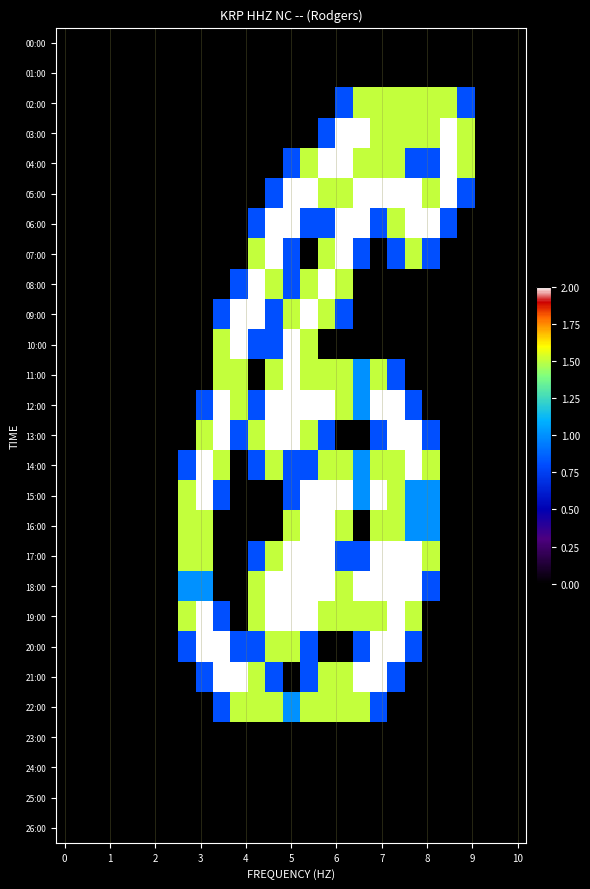

Reading right to left, what are all the values shown in this chart?

00:00: 0.0	0.0	0.0	0.0	0.0	0.0	0.0	0.0	0.0	0.0	0.0	0.0	0.0	0.0	0.0	0.0	0.0	0.0	0.0	0.0	0.0	0.0	0.0	0.0	0.0	0.0	0.0
01:00: 0.0	0.0	0.0	0.0	0.0	0.0	0.0	0.0	0.0	0.0	0.0	0.0	0.0	0.0	0.0	0.0	0.0	0.0	0.0	0.0	0.0	0.0	0.0	0.0	0.0	0.0	0.0
02:00: 0.0	0.0	0.0	0.8	1.5	1.5	1.5	1.5	1.5	1.5	0.8	0.0	0.0	0.0	0.0	0.0	0.0	0.0	0.0	0.0	0.0	0.0	0.0	0.0	0.0	0.0	0.0
03:00: 0.0	0.0	0.0	1.5	2.0	1.5	1.5	1.5	1.5	2.0	2.0	0.8	0.0	0.0	0.0	0.0	0.0	0.0	0.0	0.0	0.0	0.0	0.0	0.0	0.0	0.0	0.0
04:00: 0.0	0.0	0.0	1.5	2.0	0.8	0.8	1.5	1.5	1.5	2.0	2.0	1.5	0.8	0.0	0.0	0.0	0.0	0.0	0.0	0.0	0.0	0.0	0.0	0.0	0.0	0.0
05:00: 0.0	0.0	0.0	0.8	2.0	1.5	2.0	2.0	2.0	2.0	1.5	1.5	2.0	2.0	0.8	0.0	0.0	0.0	0.0	0.0	0.0	0.0	0.0	0.0	0.0	0.0	0.0
06:00: 0.0	0.0	0.0	0.0	0.8	2.0	2.0	1.5	0.8	2.0	2.0	0.8	0.8	2.0	2.0	0.8	0.0	0.0	0.0	0.0	0.0	0.0	0.0	0.0	0.0	0.0	0.0
07:00: 0.0	0.0	0.0	0.0	0.0	0.8	1.5	0.8	0.0	0.8	2.0	1.5	0.0	0.8	2.0	1.5	0.0	0.0	0.0	0.0	0.0	0.0	0.0	0.0	0.0	0.0	0.0
08:00: 0.0	0.0	0.0	0.0	0.0	0.0	0.0	0.0	0.0	0.0	1.5	2.0	1.5	0.8	1.5	2.0	0.8	0.0	0.0	0.0	0.0	0.0	0.0	0.0	0.0	0.0	0.0
09:00: 0.0	0.0	0.0	0.0	0.0	0.0	0.0	0.0	0.0	0.0	0.8	1.5	2.0	1.5	0.8	2.0	2.0	0.8	0.0	0.0	0.0	0.0	0.0	0.0	0.0	0.0	0.0
10:00: 0.0	0.0	0.0	0.0	0.0	0.0	0.0	0.0	0.0	0.0	0.0	0.0	1.5	2.0	0.8	0.8	2.0	1.5	0.0	0.0	0.0	0.0	0.0	0.0	0.0	0.0	0.0
11:00: 0.0	0.0	0.0	0.0	0.0	0.0	0.0	0.8	1.5	1.0	1.5	1.5	1.5	2.0	1.5	0.0	1.5	1.5	0.0	0.0	0.0	0.0	0.0	0.0	0.0	0.0	0.0
12:00: 0.0	0.0	0.0	0.0	0.0	0.0	0.8	2.0	2.0	1.0	1.5	2.0	2.0	2.0	2.0	0.8	1.5	2.0	0.8	0.0	0.0	0.0	0.0	0.0	0.0	0.0	0.0
13:00: 0.0	0.0	0.0	0.0	0.0	0.8	2.0	2.0	0.8	0.0	0.0	0.8	1.5	2.0	2.0	1.5	0.8	2.0	1.5	0.0	0.0	0.0	0.0	0.0	0.0	0.0	0.0
14:00: 0.0	0.0	0.0	0.0	0.0	1.5	2.0	1.5	1.5	1.0	1.5	1.5	0.8	0.8	1.5	0.8	0.0	1.5	2.0	0.8	0.0	0.0	0.0	0.0	0.0	0.0	0.0
15:00: 0.0	0.0	0.0	0.0	0.0	1.0	1.0	1.5	2.0	1.0	2.0	2.0	2.0	0.8	0.0	0.0	0.0	0.8	2.0	1.5	0.0	0.0	0.0	0.0	0.0	0.0	0.0
16:00: 0.0	0.0	0.0	0.0	0.0	1.0	1.0	1.5	1.5	0.0	1.5	2.0	2.0	1.5	0.0	0.0	0.0	0.0	1.5	1.5	0.0	0.0	0.0	0.0	0.0	0.0	0.0
17:00: 0.0	0.0	0.0	0.0	0.0	1.5	2.0	2.0	2.0	0.8	0.8	2.0	2.0	2.0	1.5	0.8	0.0	0.0	1.5	1.5	0.0	0.0	0.0	0.0	0.0	0.0	0.0
18:00: 0.0	0.0	0.0	0.0	0.0	0.8	2.0	2.0	2.0	2.0	1.5	2.0	2.0	2.0	2.0	1.5	0.0	0.0	1.0	1.0	0.0	0.0	0.0	0.0	0.0	0.0	0.0
19:00: 0.0	0.0	0.0	0.0	0.0	0.0	1.5	2.0	1.5	1.5	1.5	1.5	2.0	2.0	2.0	1.5	0.0	0.8	2.0	1.5	0.0	0.0	0.0	0.0	0.0	0.0	0.0
20:00: 0.0	0.0	0.0	0.0	0.0	0.0	0.8	2.0	2.0	0.8	0.0	0.0	0.8	1.5	1.5	0.8	0.8	2.0	2.0	0.8	0.0	0.0	0.0	0.0	0.0	0.0	0.0
21:00: 0.0	0.0	0.0	0.0	0.0	0.0	0.0	0.8	2.0	2.0	1.5	1.5	0.8	0.0	0.8	1.5	2.0	2.0	0.8	0.0	0.0	0.0	0.0	0.0	0.0	0.0	0.0
22:00: 0.0	0.0	0.0	0.0	0.0	0.0	0.0	0.0	0.8	1.5	1.5	1.5	1.5	1.0	1.5	1.5	1.5	0.8	0.0	0.0	0.0	0.0	0.0	0.0	0.0	0.0	0.0
23:00: 0.0	0.0	0.0	0.0	0.0	0.0	0.0	0.0	0.0	0.0	0.0	0.0	0.0	0.0	0.0	0.0	0.0	0.0	0.0	0.0	0.0	0.0	0.0	0.0	0.0	0.0	0.0
24:00: 0.0	0.0	0.0	0.0	0.0	0.0	0.0	0.0	0.0	0.0	0.0	0.0	0.0	0.0	0.0	0.0	0.0	0.0	0.0	0.0	0.0	0.0	0.0	0.0	0.0	0.0	0.0
25:00: 0.0	0.0	0.0	0.0	0.0	0.0	0.0	0.0	0.0	0.0	0.0	0.0	0.0	0.0	0.0	0.0	0.0	0.0	0.0	0.0	0.0	0.0	0.0	0.0	0.0	0.0	0.0
26:00: 0.0	0.0	0.0	0.0	0.0	0.0	0.0	0.0	0.0	0.0	0.0	0.0	0.0	0.0	0.0	0.0	0.0	0.0	0.0	0.0	0.0	0.0	0.0	0.0	0.0	0.0	0.0